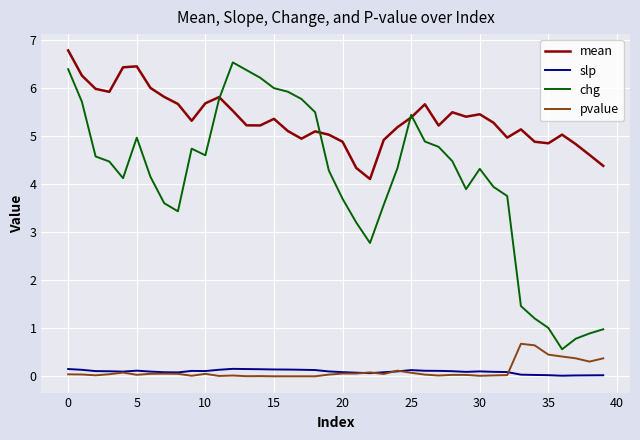

What is the maximum value shown in the chart?

6.8